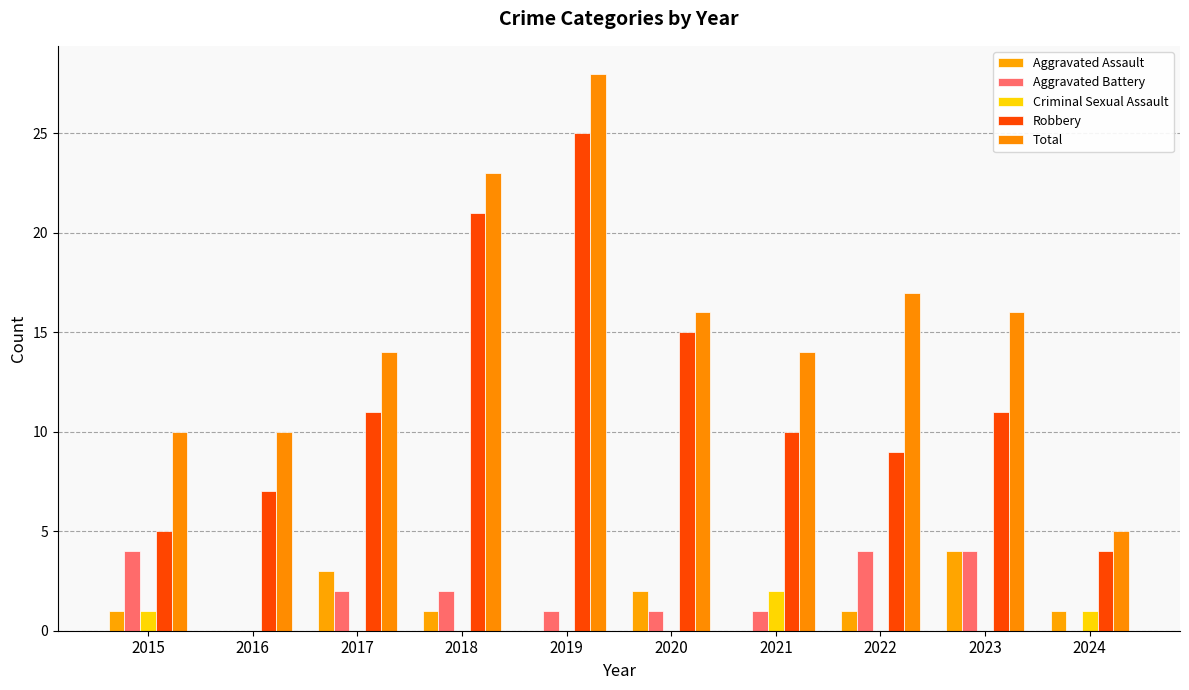

What is the value of the Robbery bar at the 2nd from the left?

7